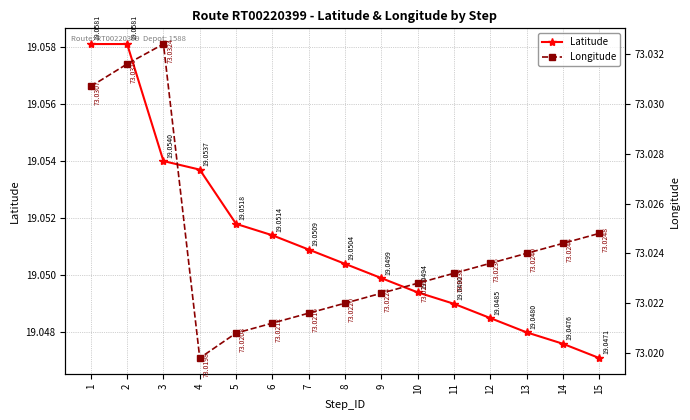

True or false: Latitude has more than 1 points higher than both neighbors.

False